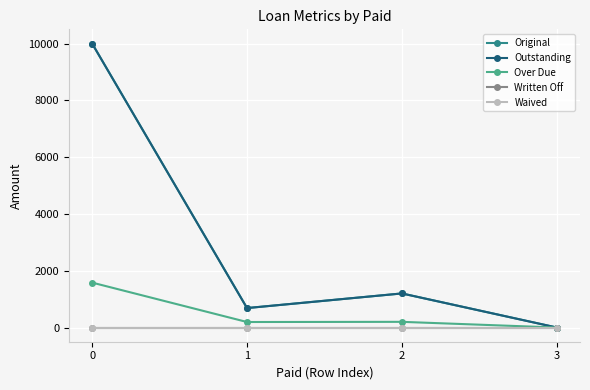

Is this an area chart (filled region under the line)?

No